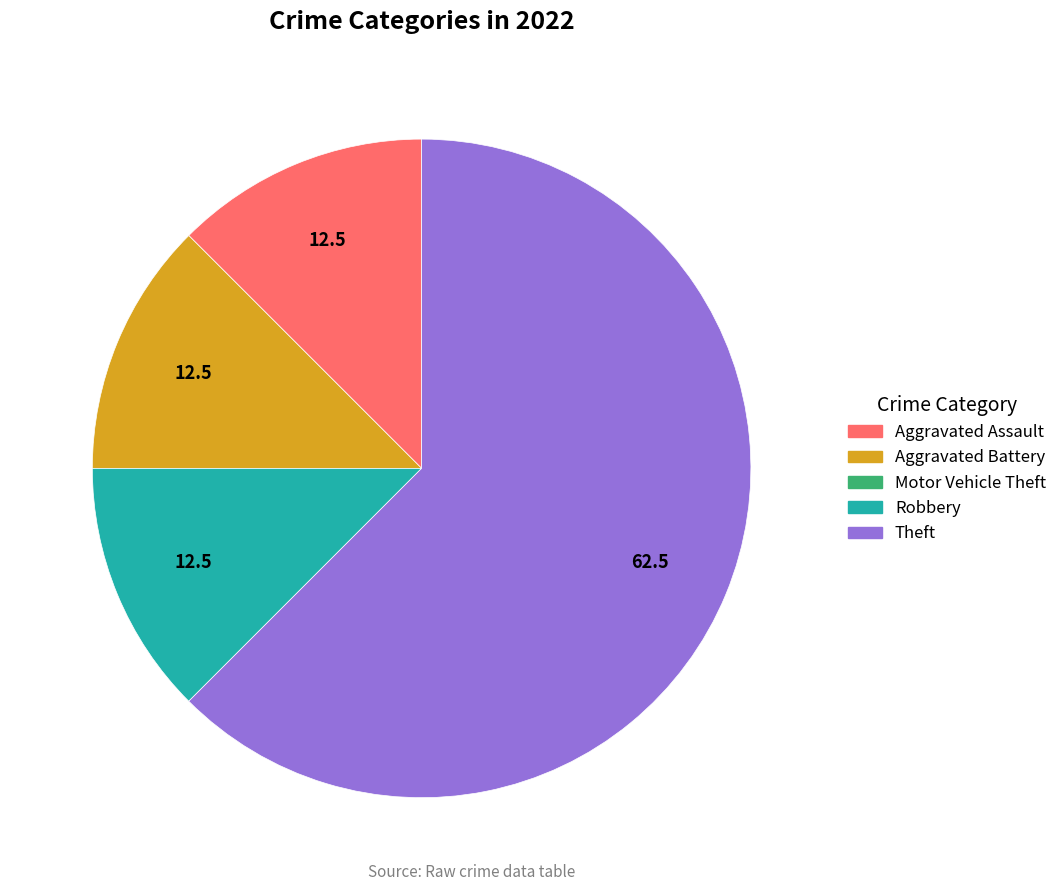

Is the sum of Theft and Aggravated Battery greater than half?

Yes